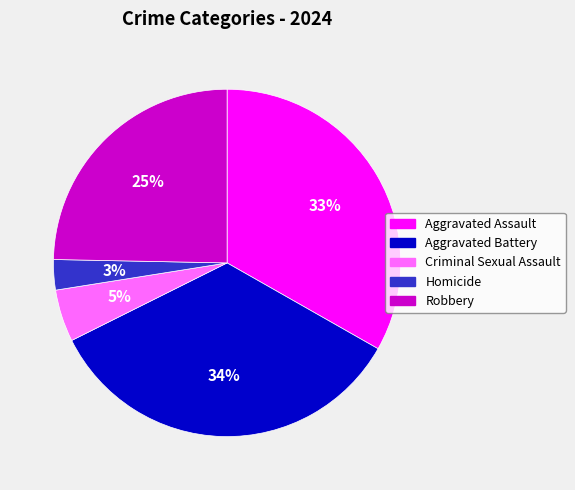

What is the largest slice in the pie chart?

Aggravated Battery